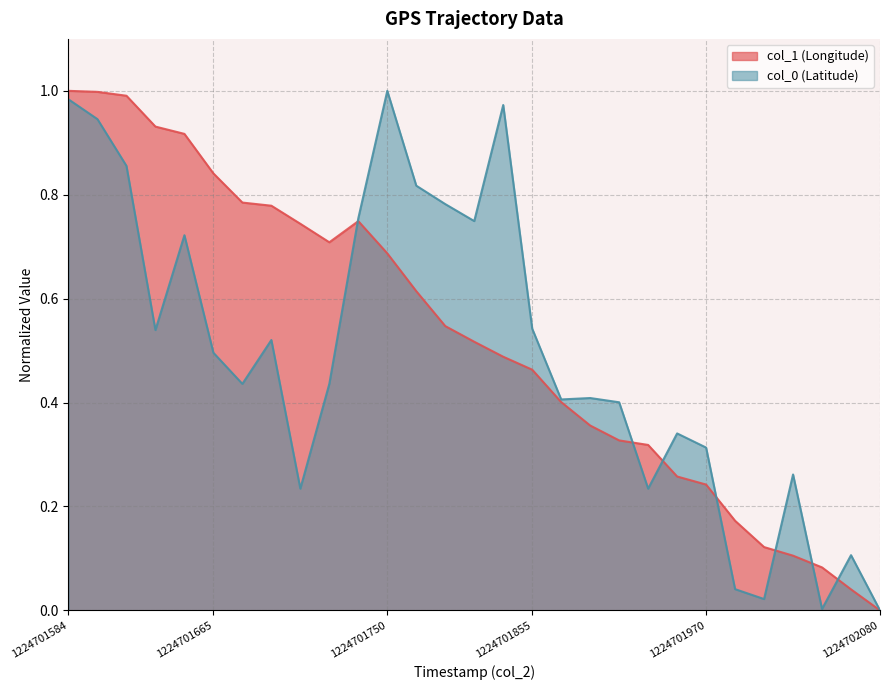

How many lines are shown in the chart?

2